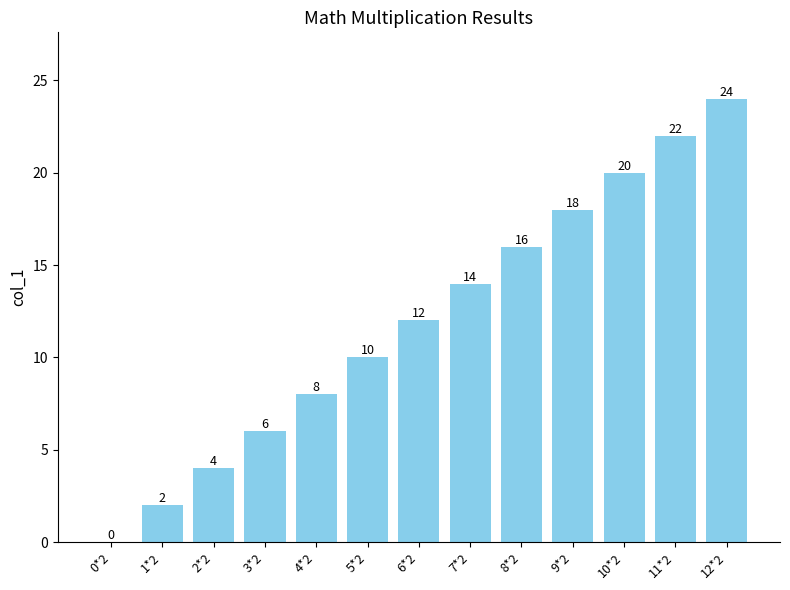

Between 2*2 and 10*2, which is larger?

10*2